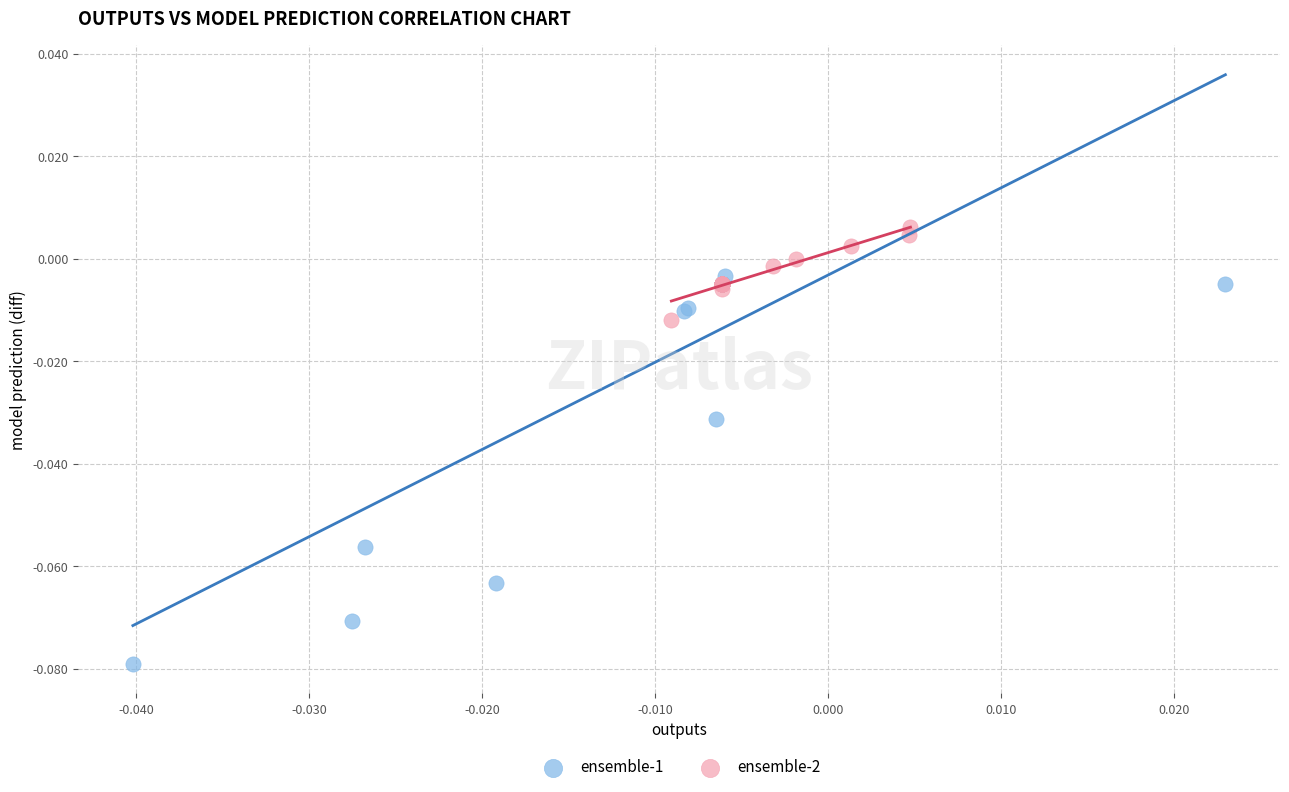

Which series contains the highest Y value?

ensemble-2